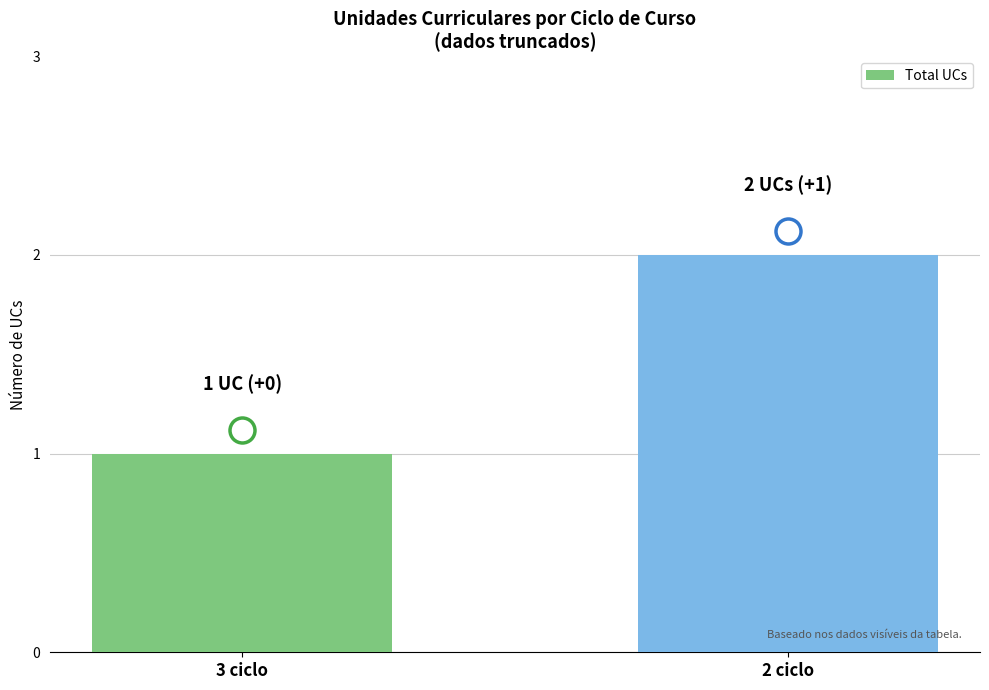

What is the ratio of the value at 2 ciclo to the value at 3 ciclo?

2.0